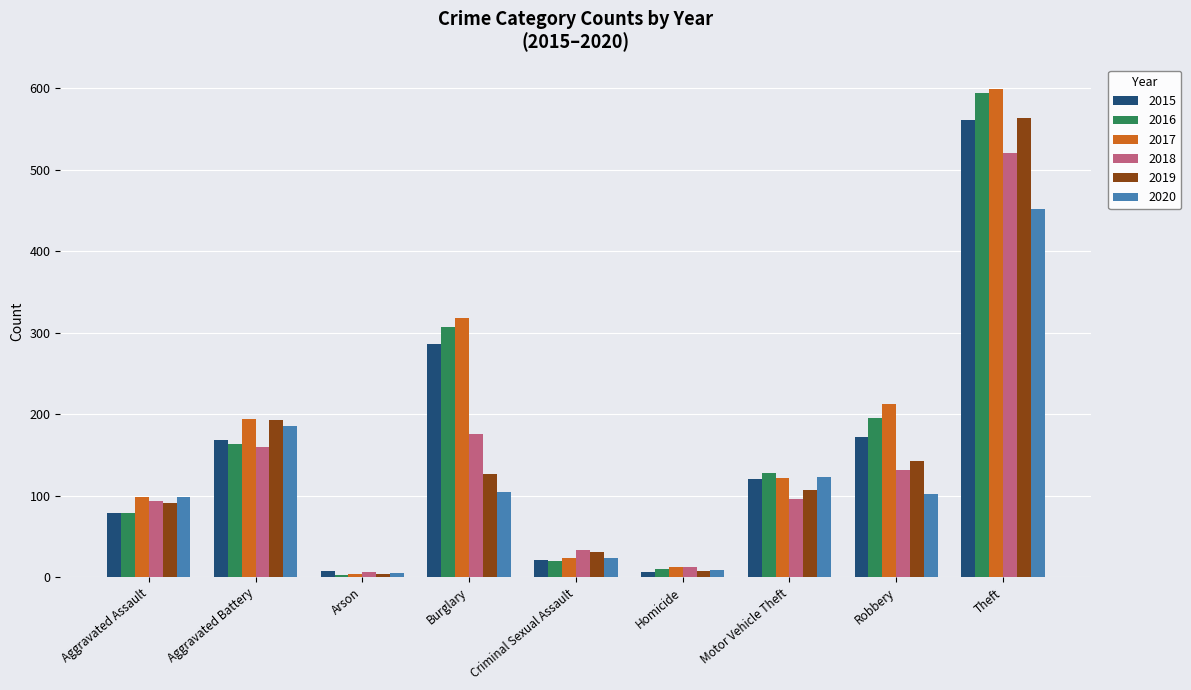

What is the value of the 2019 bar at the 2nd from the left?

193